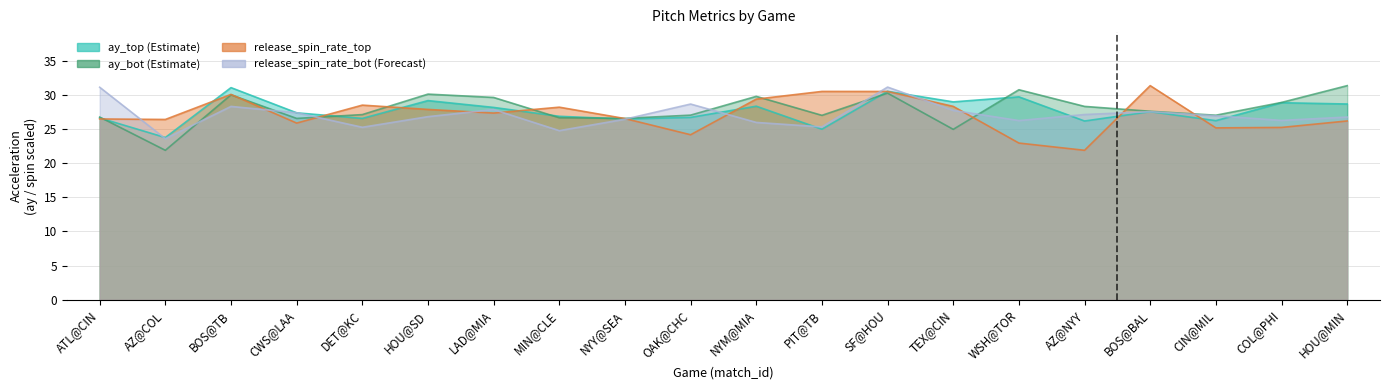

What is the sum of all release_spin_rate_top values?

543.0